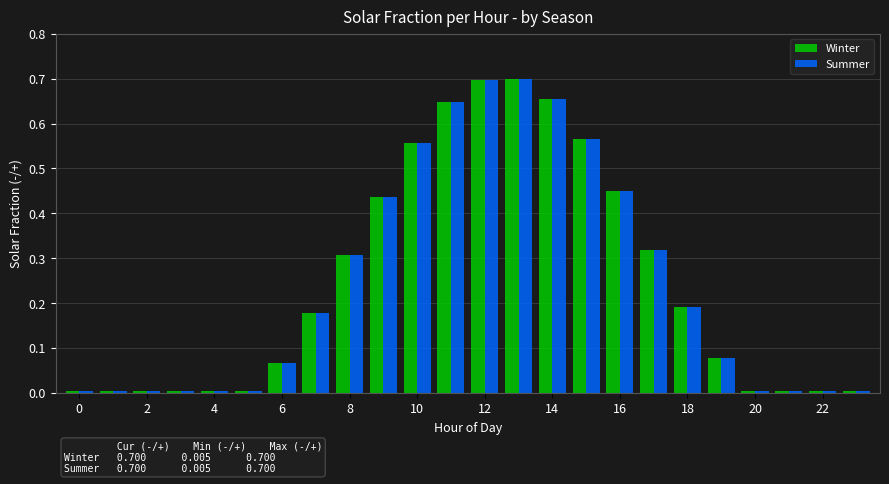

Is the value of Summer at 0 greater than the value of Winter at 18?

No